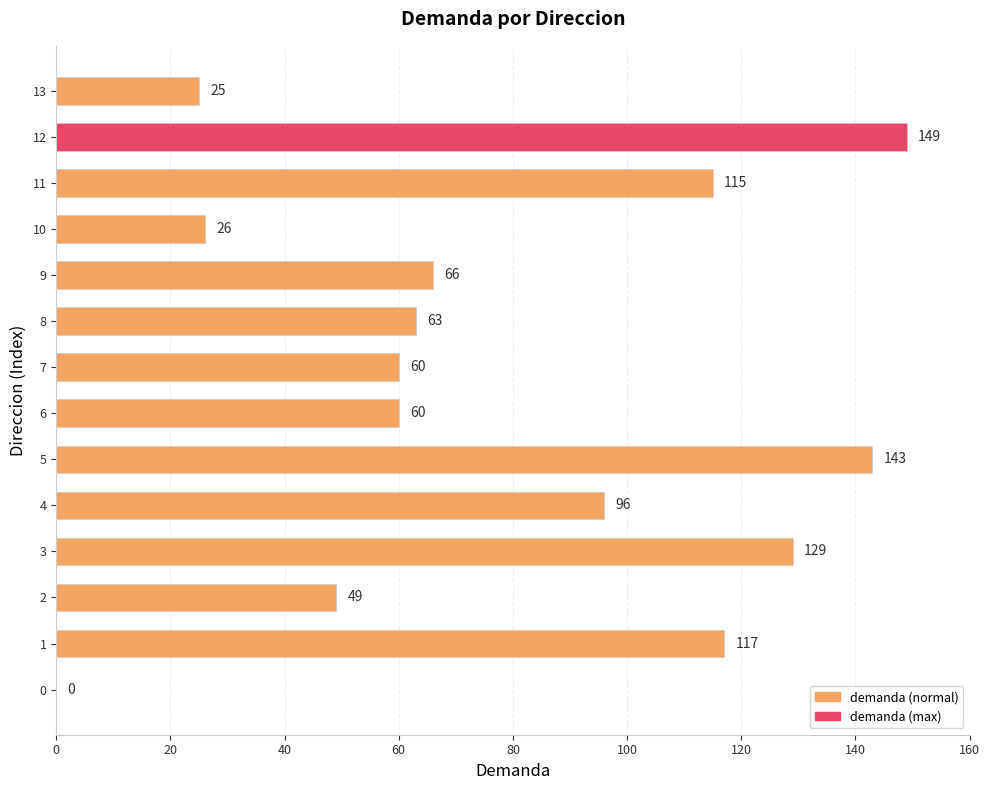

The chart shows a value of 149 at 12. True or false?

True